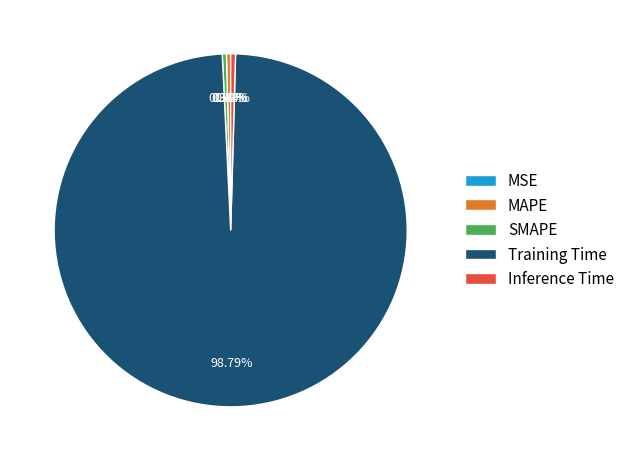

Which category has the biggest portion of the pie?

Training Time